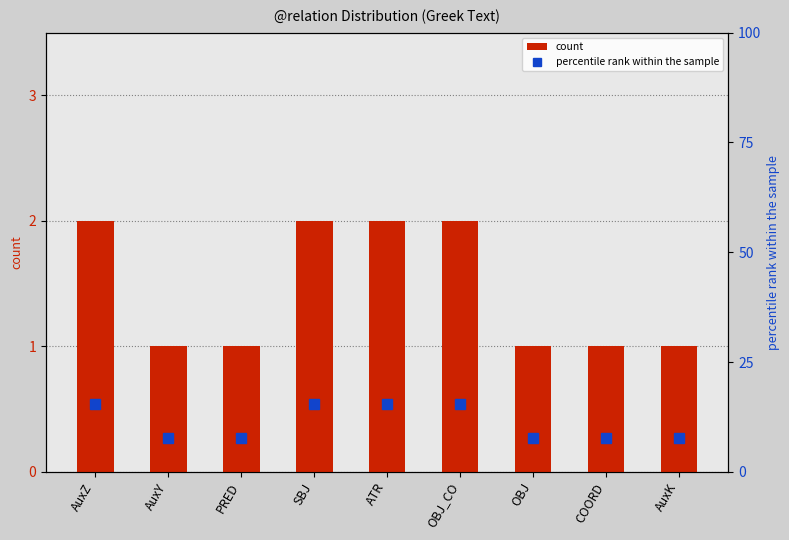

How many distinct data groups are displayed?

2